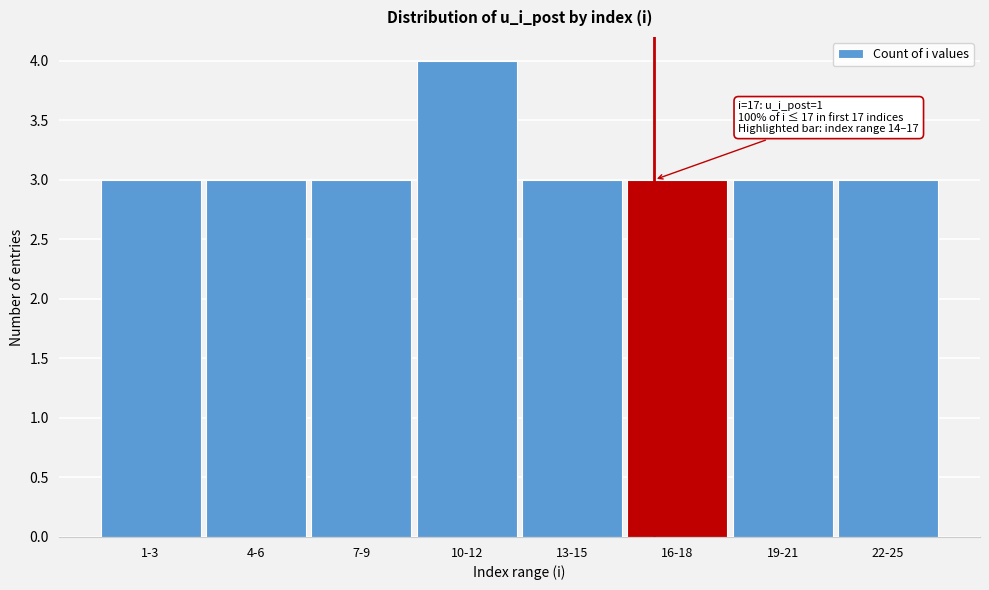

Reading right to left, transcribe all the data shown in this chart.

22-25=3	19-21=3	16-18=3	13-15=3	10-12=4	7-9=3	4-6=3	1-3=3